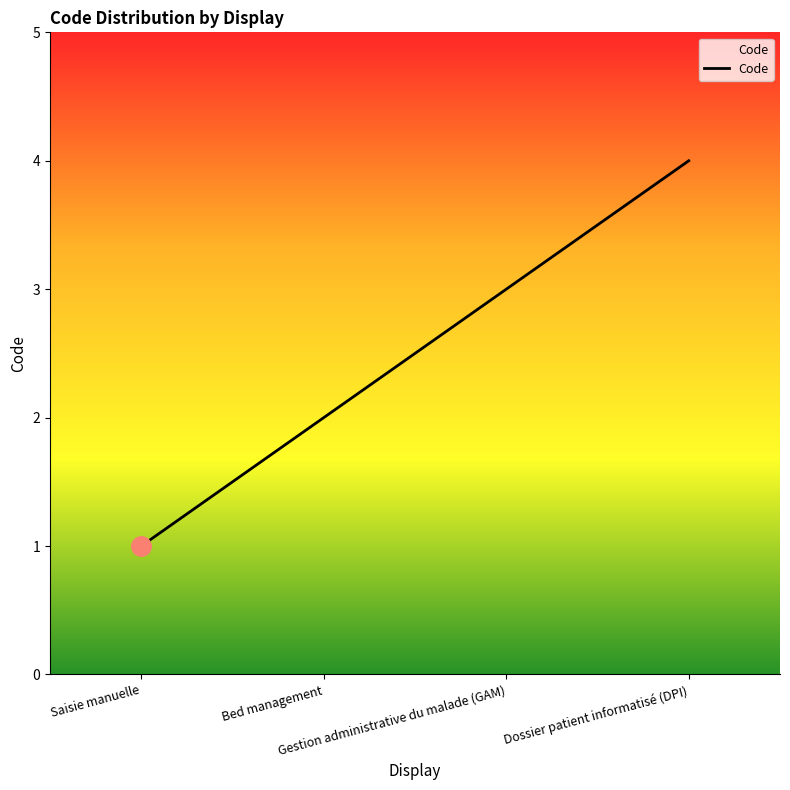

How many values are between 2 and 4?

3